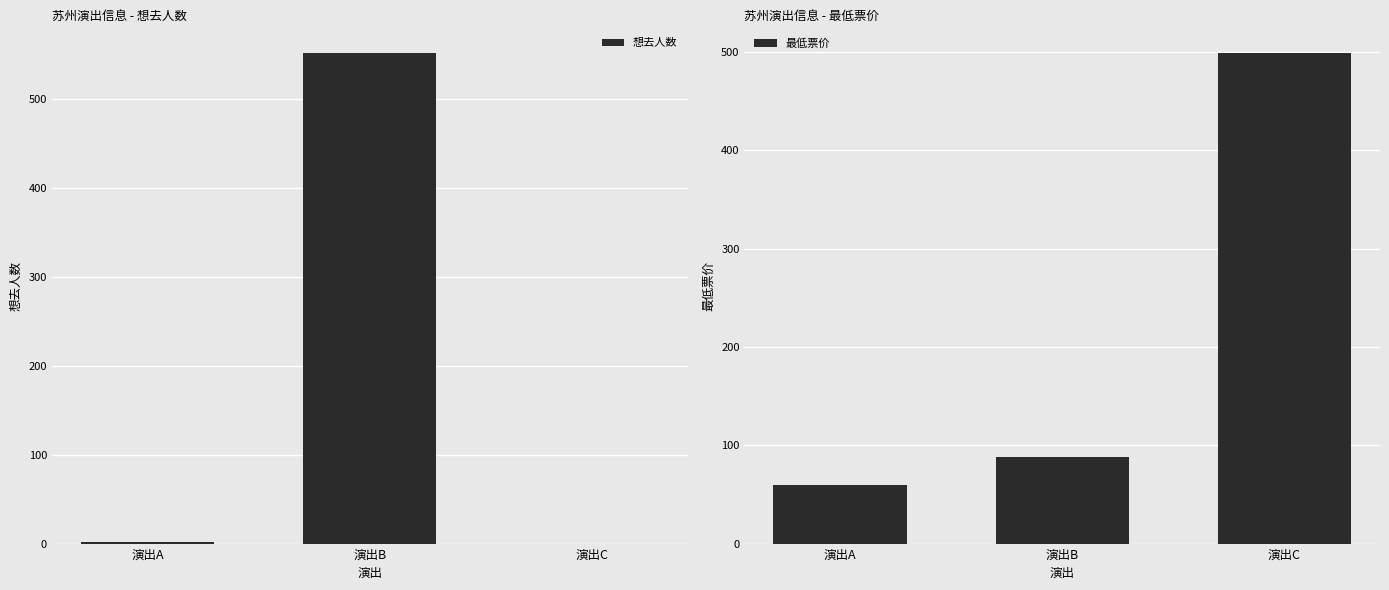

What value does the 最低票价 series have at 演出B?

88